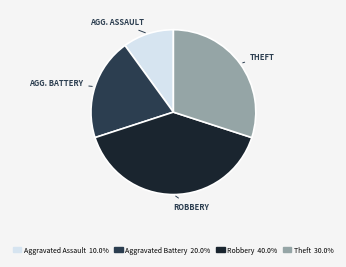

Count the number of slices in the pie.

4